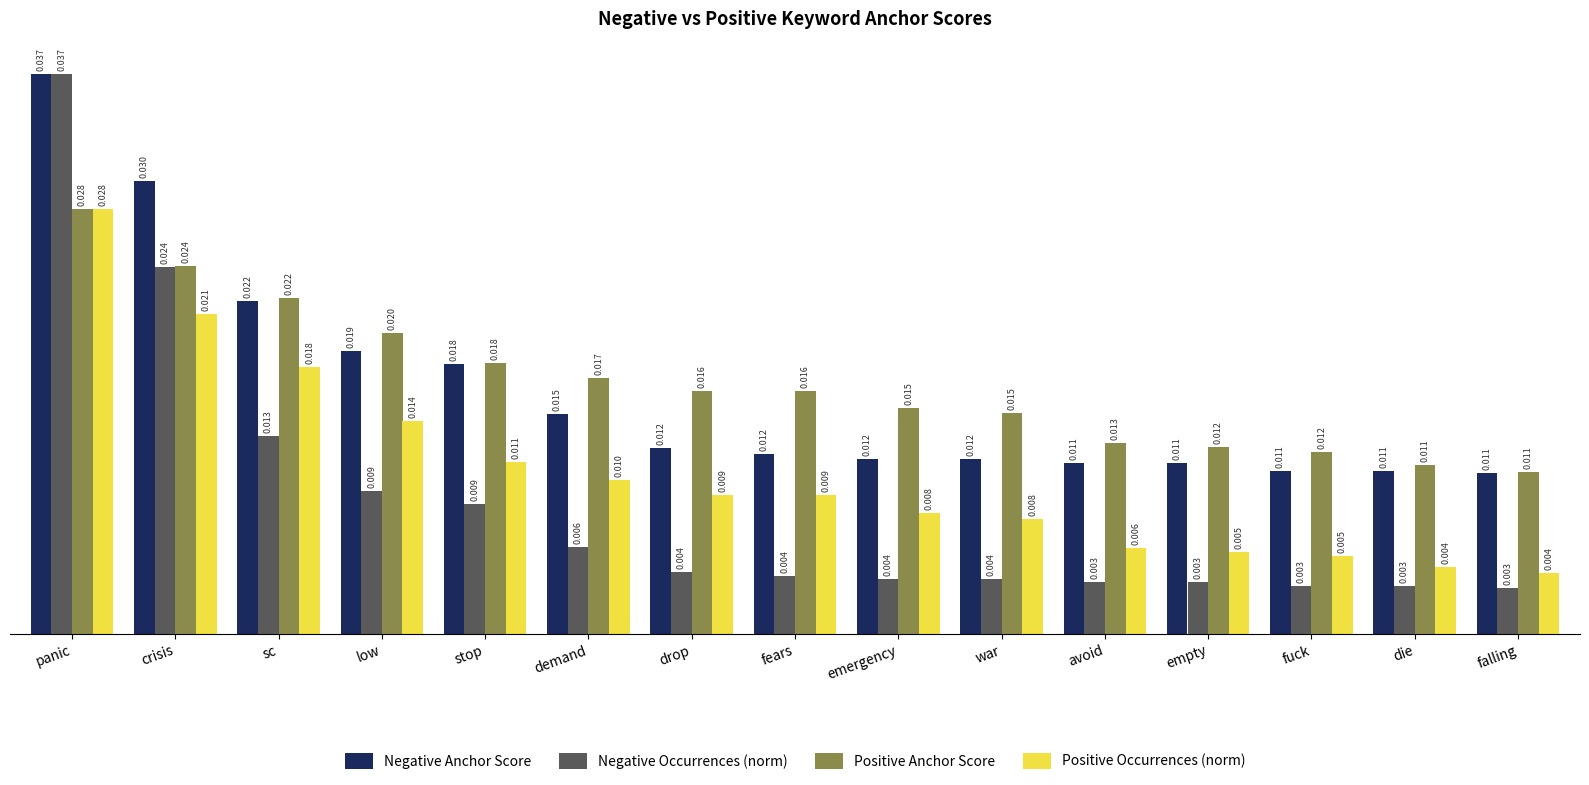

What is the sum of all Negative Occurrences (norm) values?

0.1